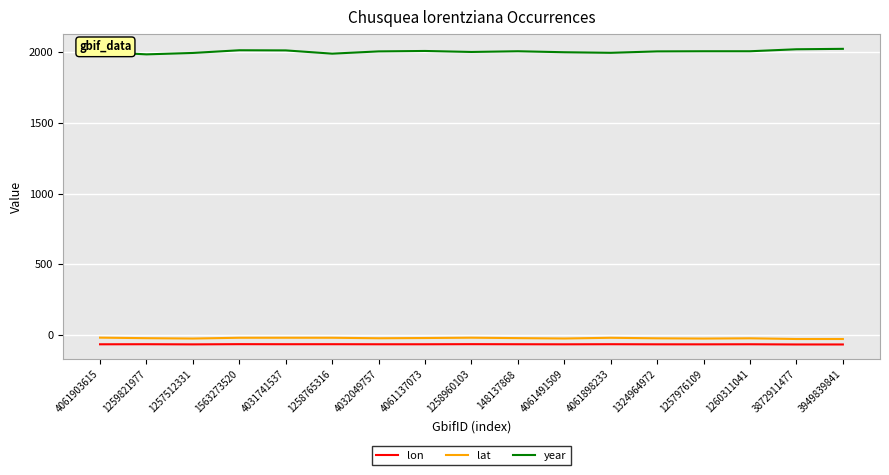

The value of year at 1260311041 is 2005.0. True or false?

True